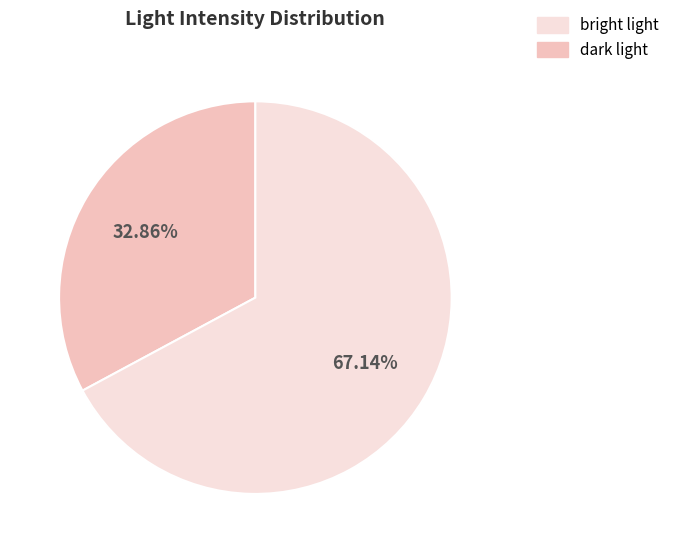

To the nearest percent, what is the average slice percentage?

50%